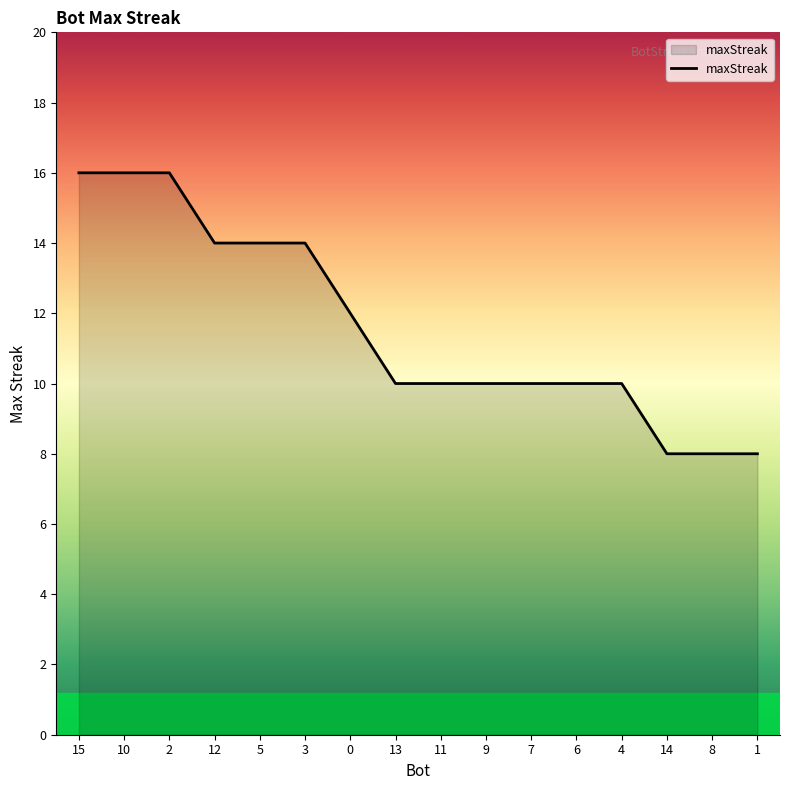

At which label does the data first exceed 10?

15